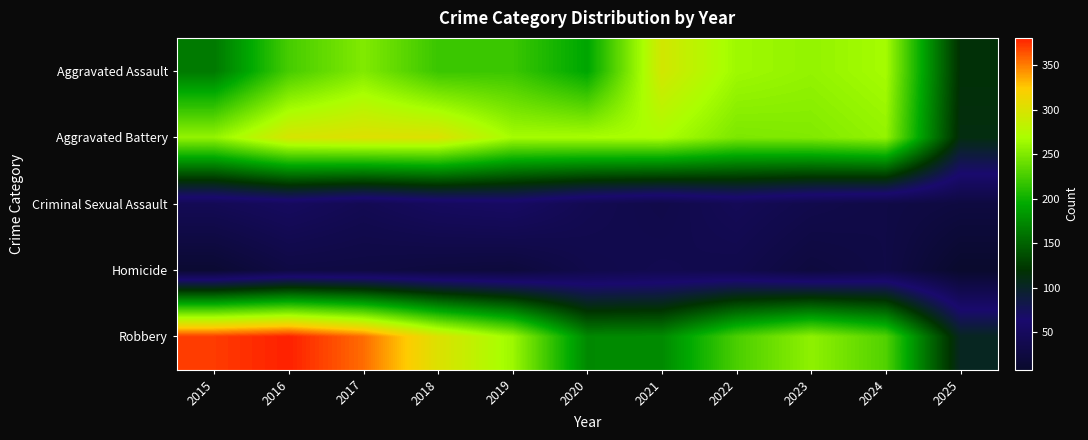

What is the spread (max minus min) of values at 2016?

353